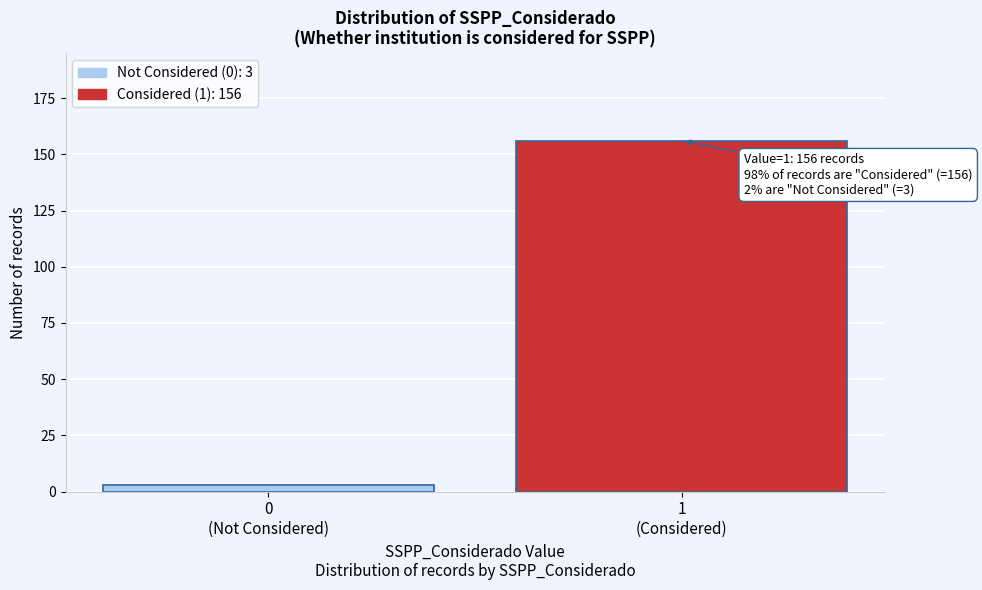

Reading left to right, transcribe all the data shown in this chart.

3	156